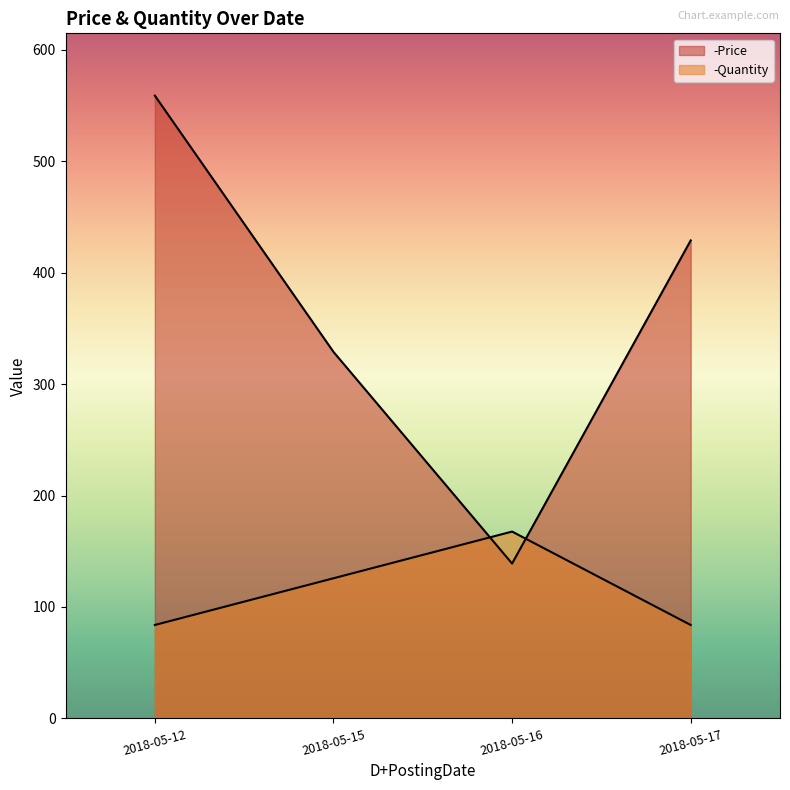

What value does the -Price series have at 2018-05-15, to the nearest 10?

330